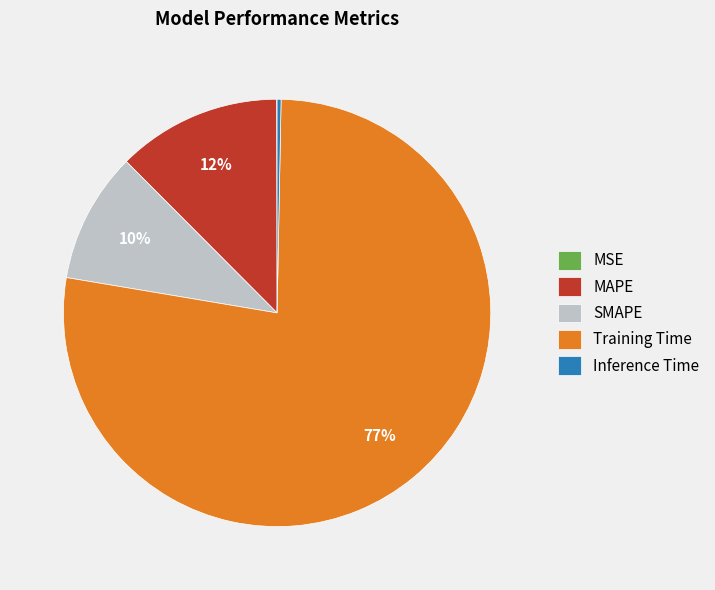

Is there a majority slice in this chart?

Yes